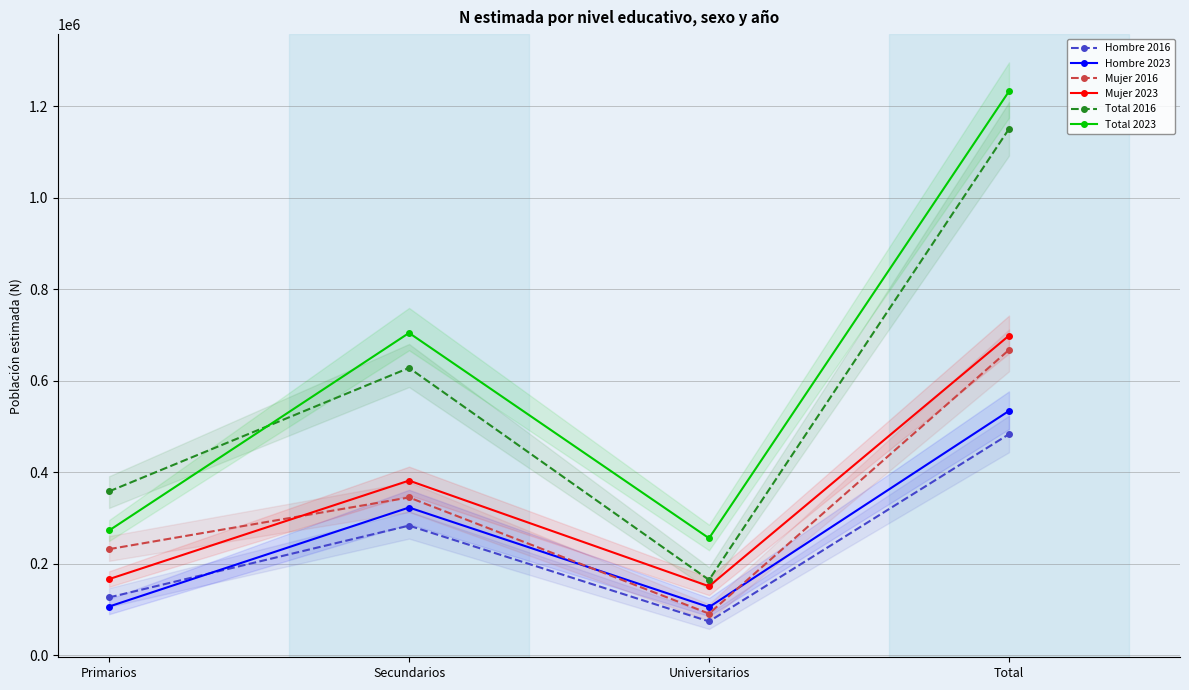

What position from the left is Primarios?

1